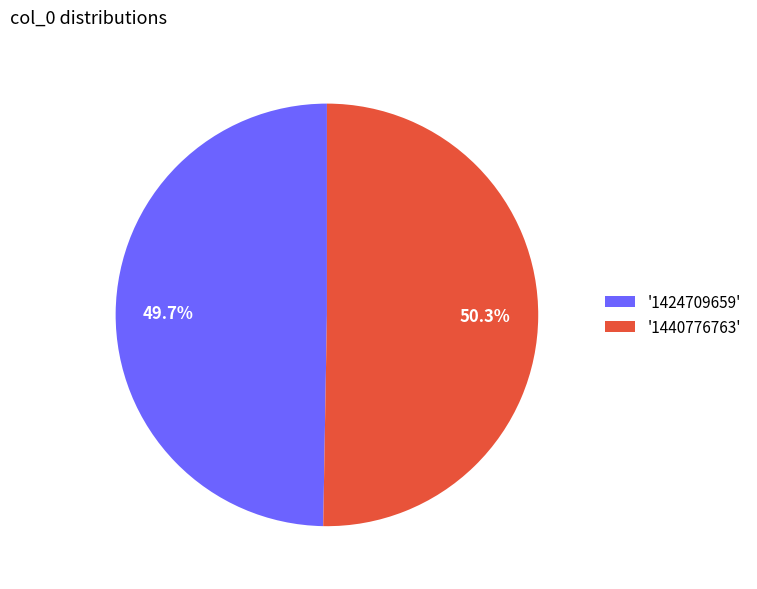

Rank the categories by value from highest to lowest.

'1440776763', '1424709659'